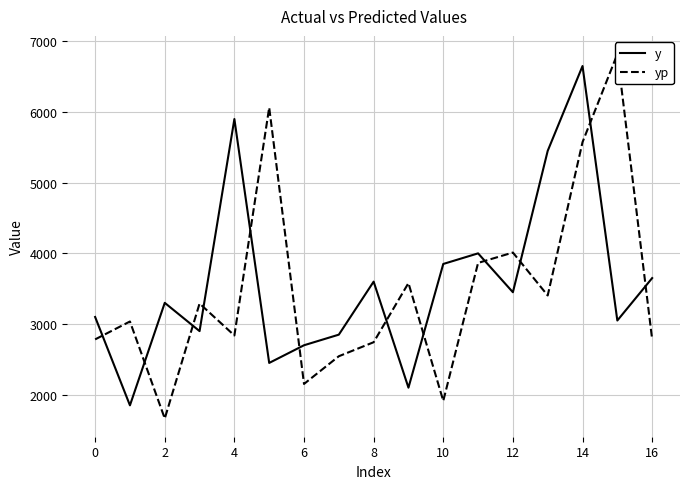

Which label corresponds to the largest value in the chart?

15